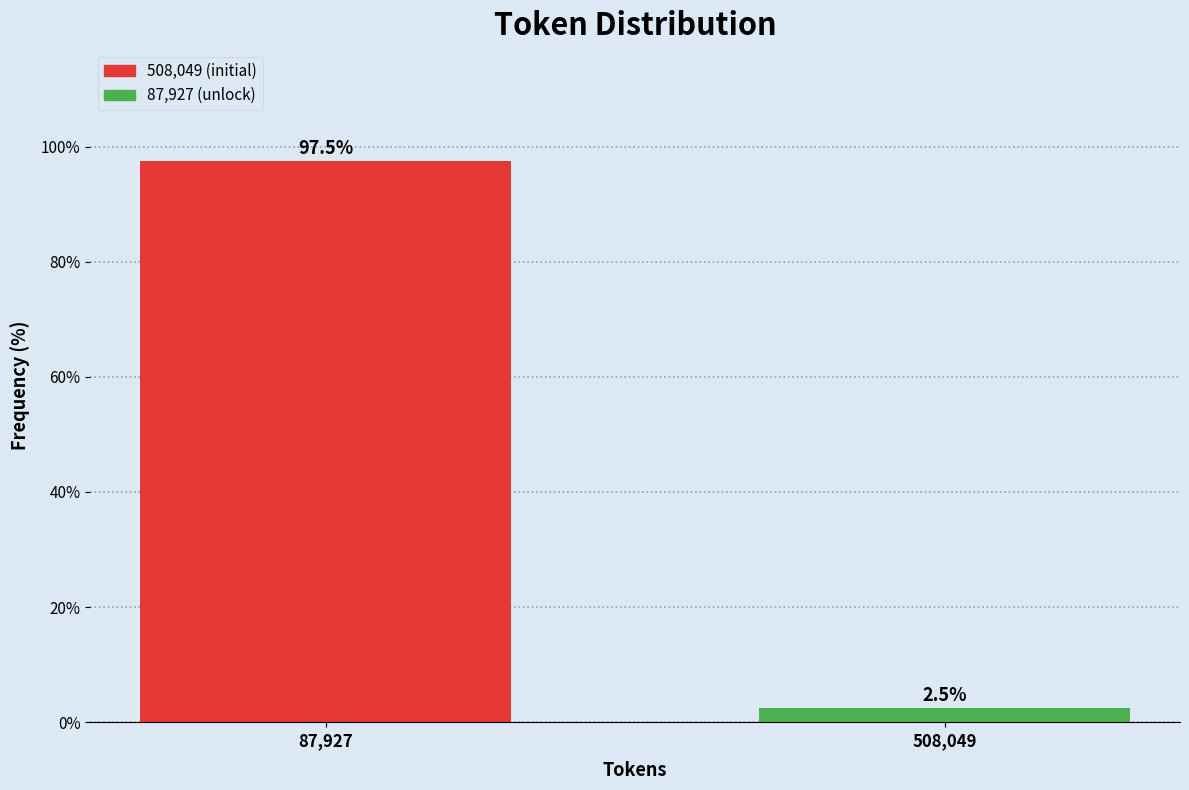

Reading left to right, extract all data points from this chart.

87,927=97.5	508,049=2.5